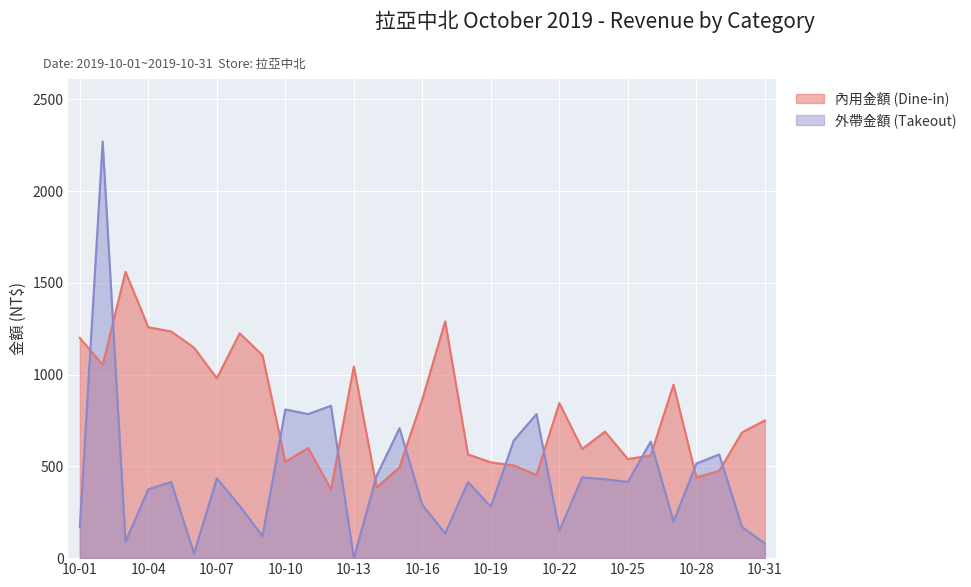

True or false: 外帶金額 (Takeout) has a value of 48 at 10-31.

False